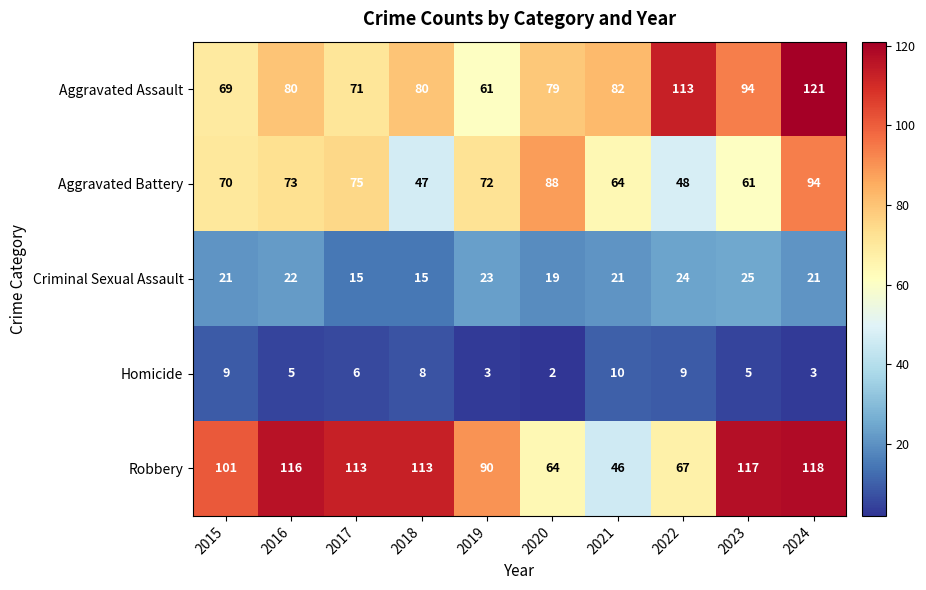

What is the average value of the Aggravated Battery series?

69